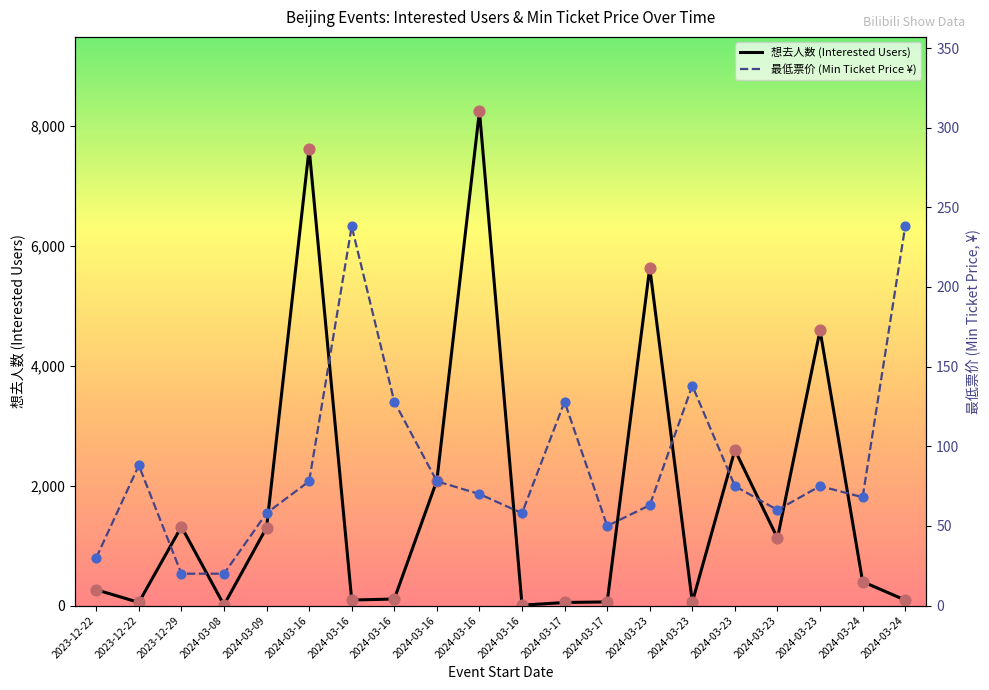

What is the total value across all series at 2024-03-16?

7700